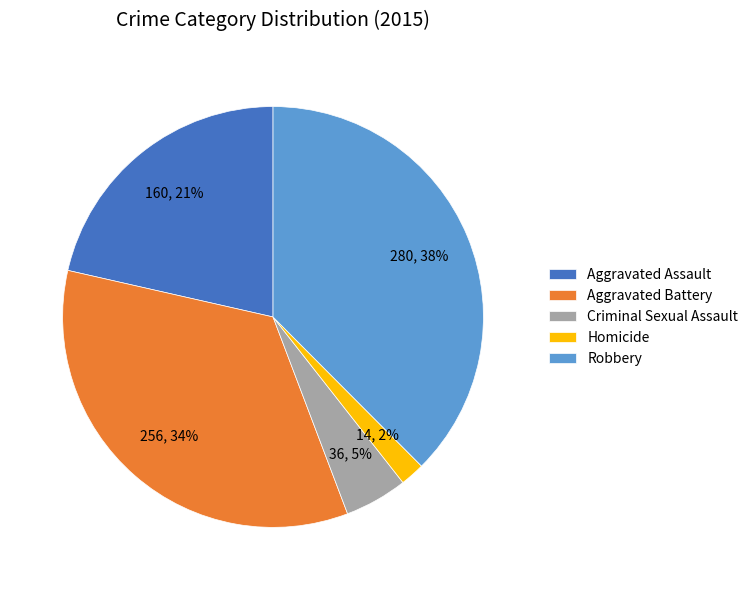

Between Homicide and Robbery, which is larger?

Robbery